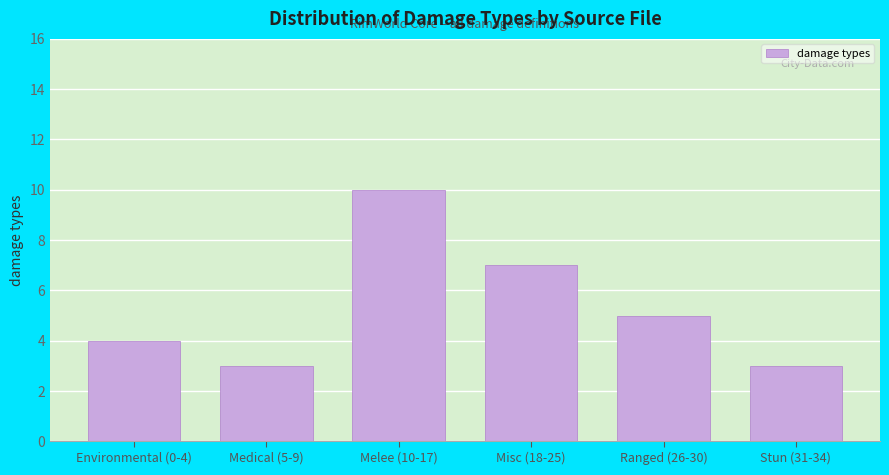

Reading left to right, what are all the values shown in this chart?

Environmental (0-4)=4	Medical (5-9)=3	Melee (10-17)=10	Misc (18-25)=7	Ranged (26-30)=5	Stun (31-34)=3